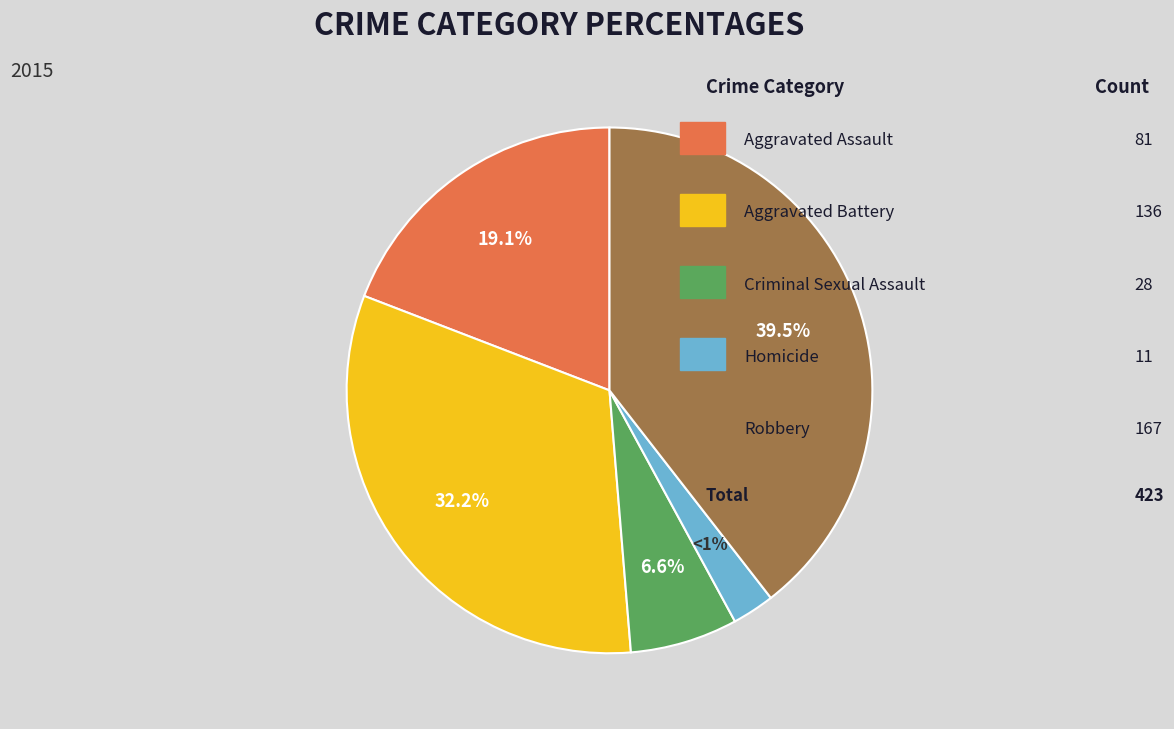

Which category has the biggest portion of the pie?

Robbery